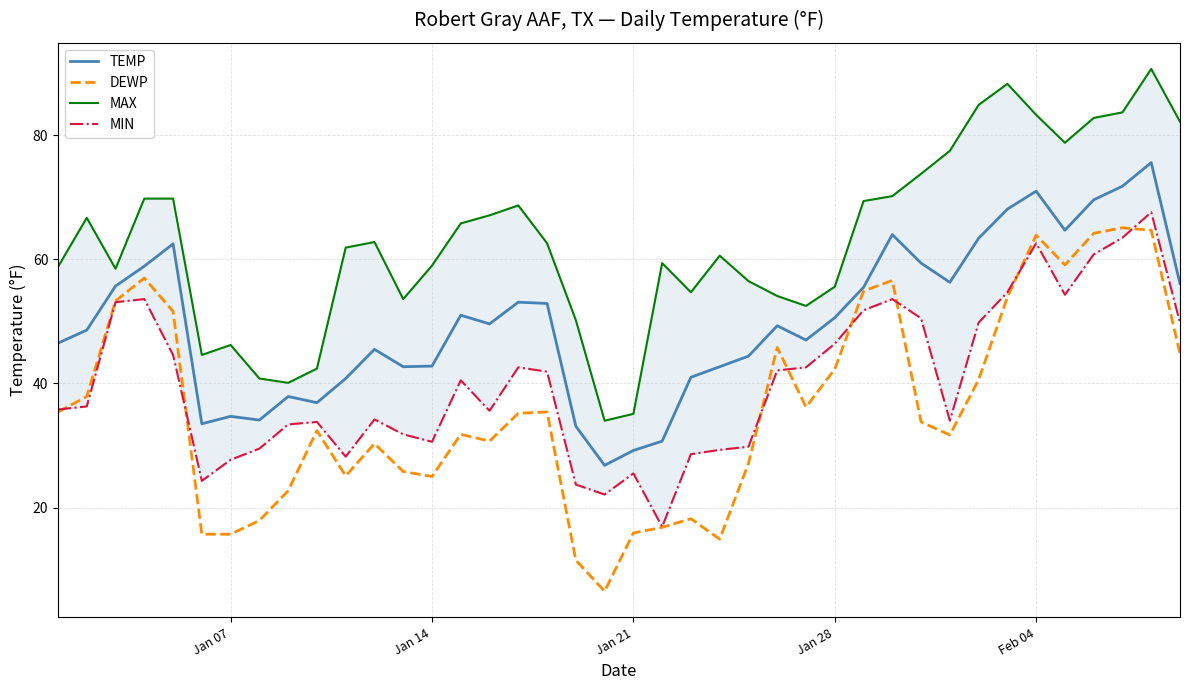

How many data points in DEWP are above 35?

20